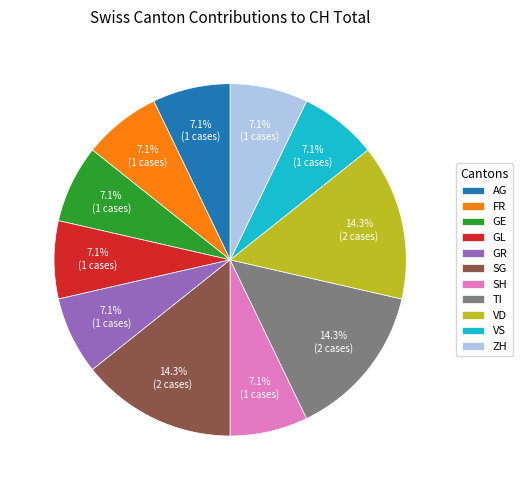

Combined, do GL and ZH account for over 50%?

No